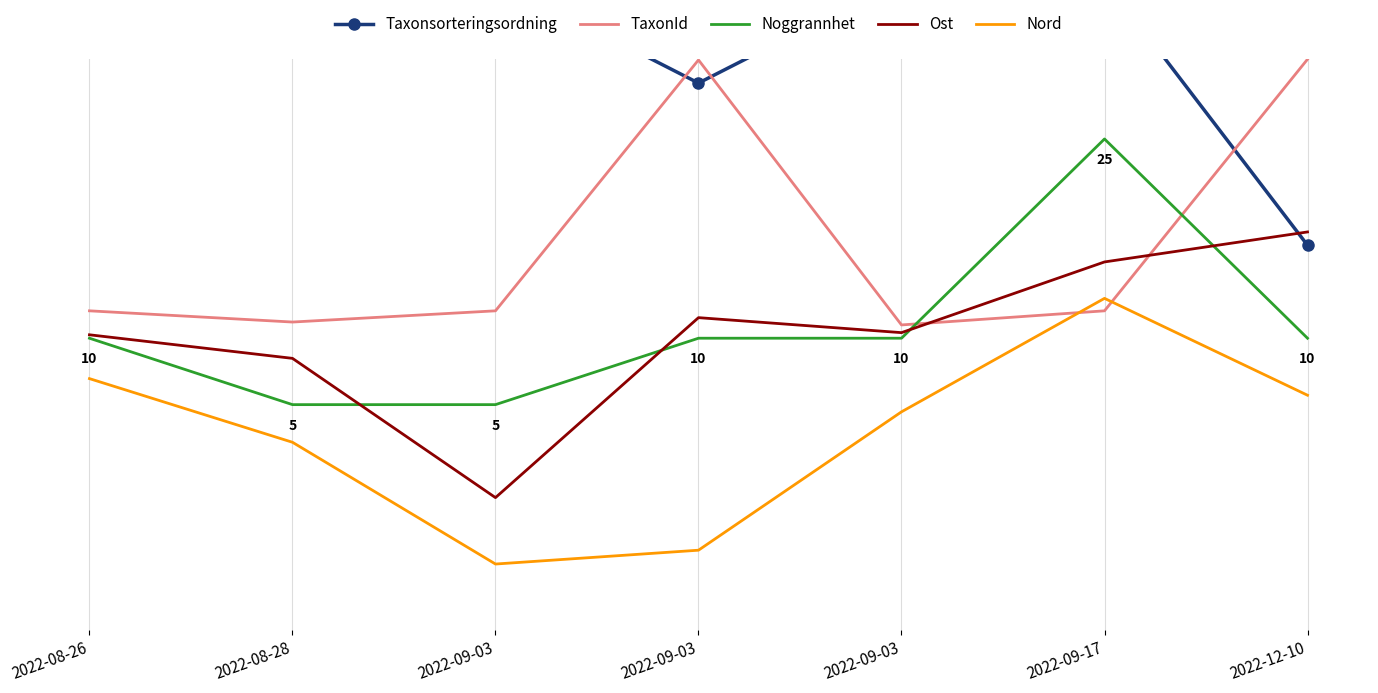

True or false: Ost and Nord cross at least once.

False